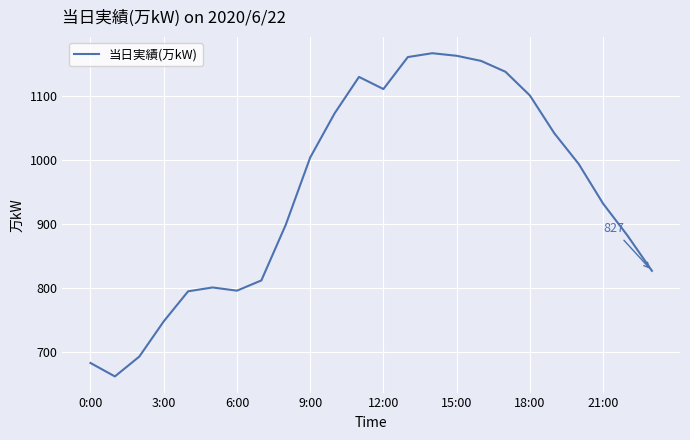

What is the minimum value shown in the chart?

662